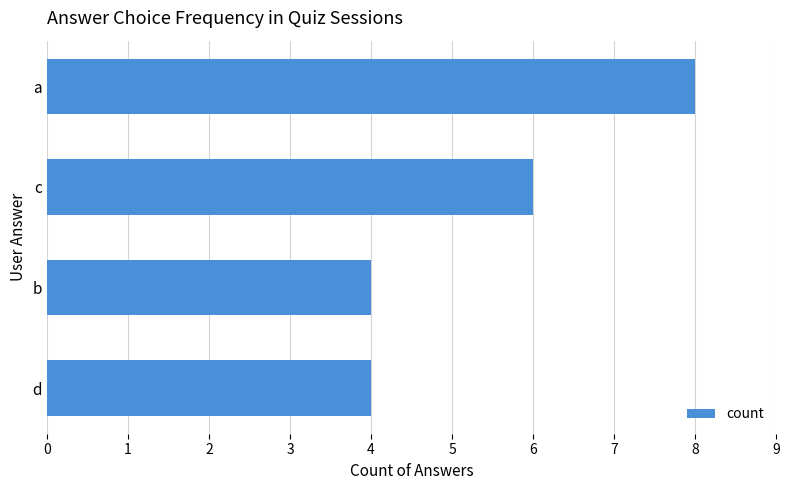

True or false: the data shows 4 at b.

True